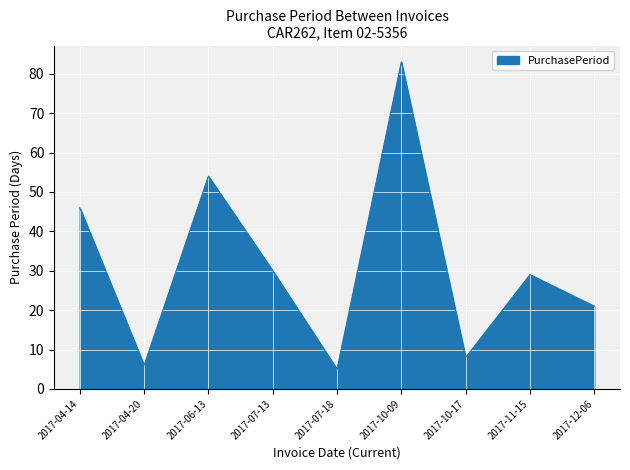

Reading right to left, list all the values displayed in this chart.

2017-12-06=21	2017-11-15=29	2017-10-17=8	2017-10-09=83	2017-07-18=5	2017-07-13=30	2017-06-13=54	2017-04-20=6	2017-04-14=46